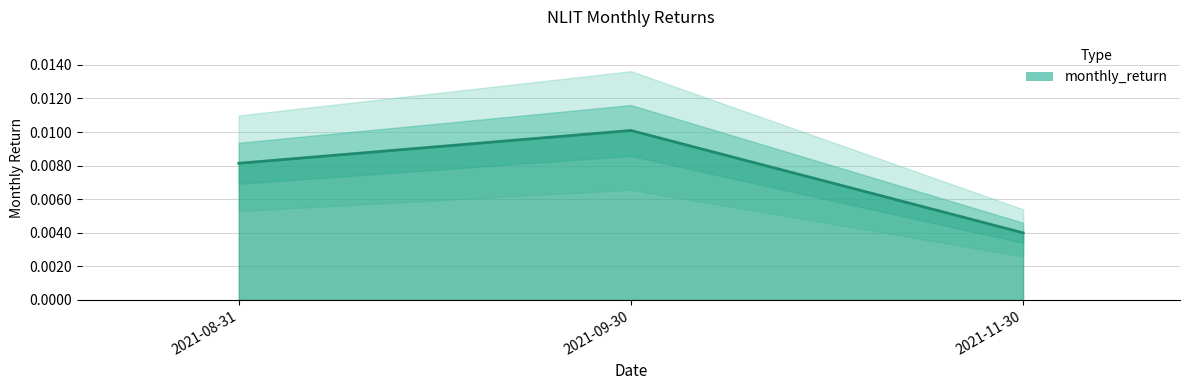

Count the number of data series in this chart.

1